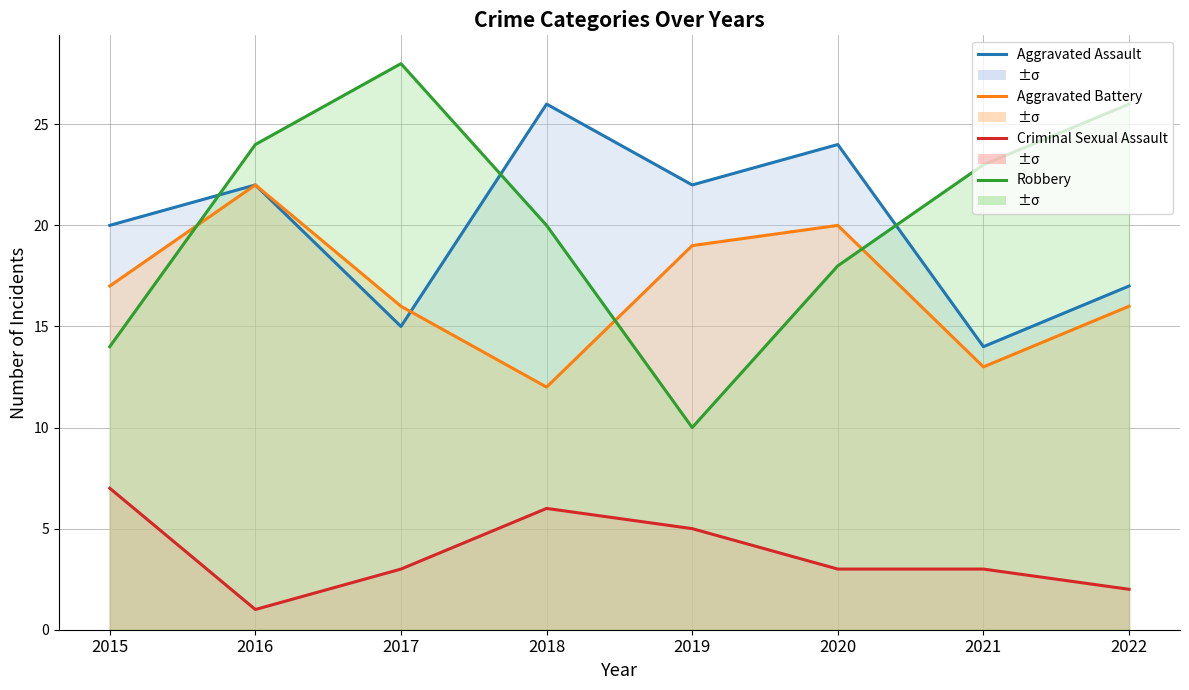

What is the maximum value shown in the chart?

28